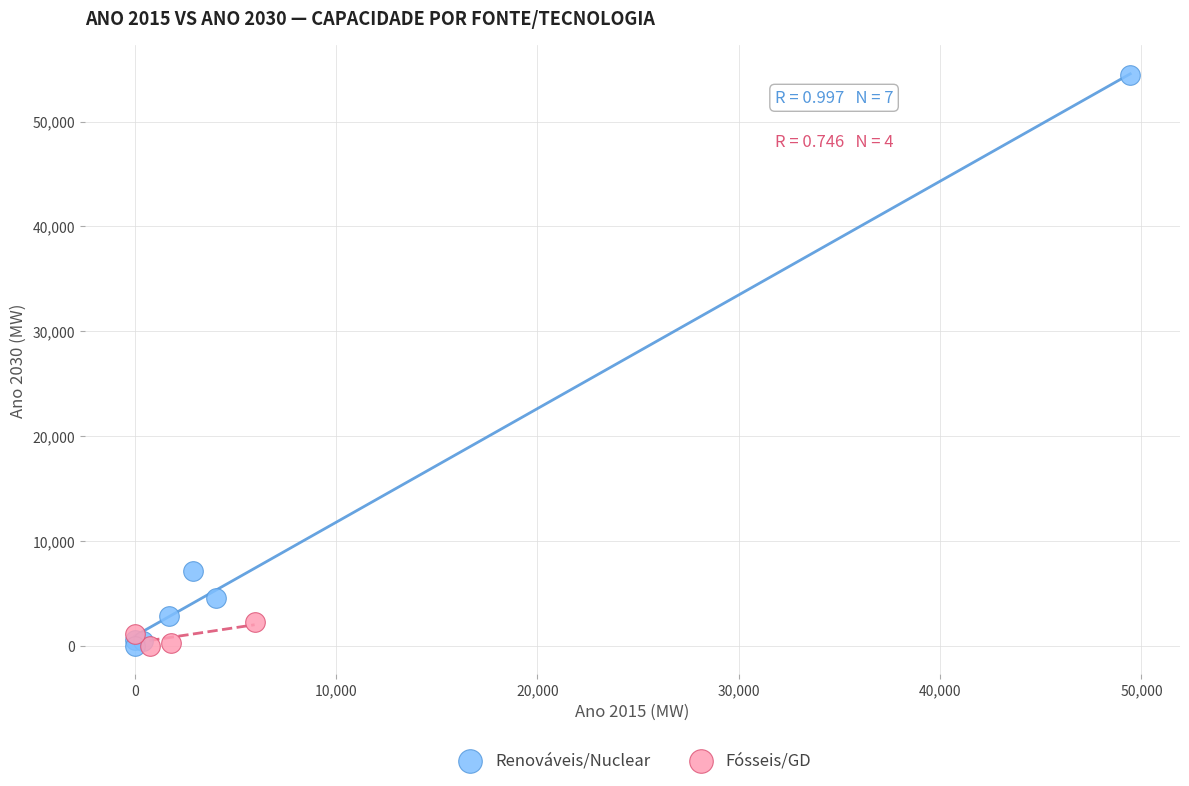

Which series contains the highest Y value?

Renováveis/Nuclear